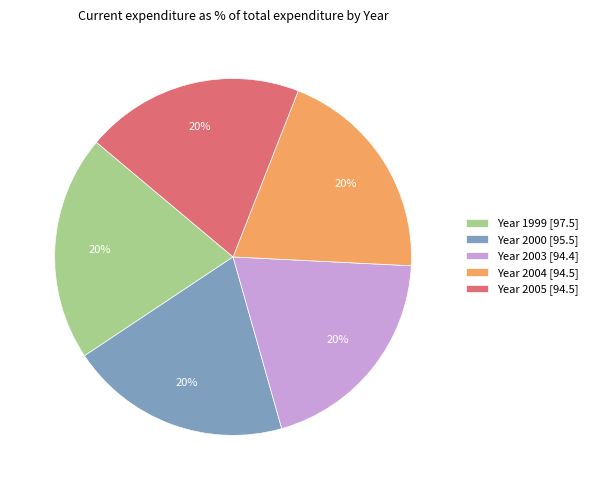

Combined, do Year 2000 [95.5] and Year 2003 [94.4] account for over 50%?

No